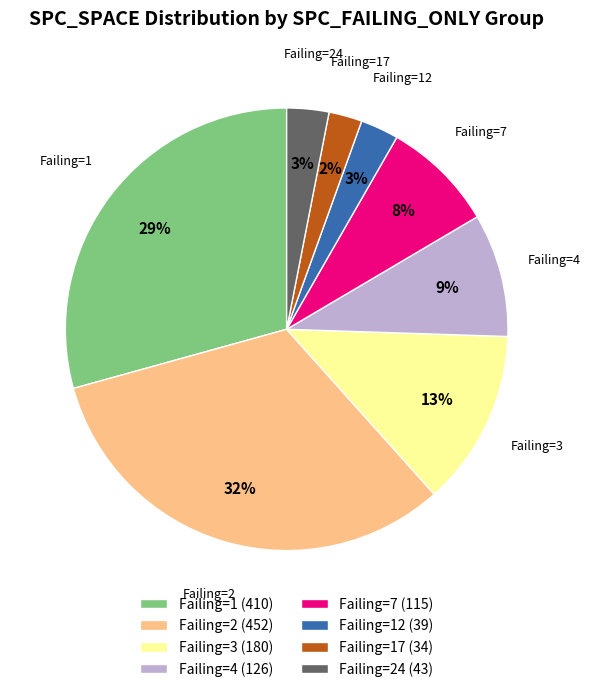

Is there any slice that represents more than half of the pie?

No